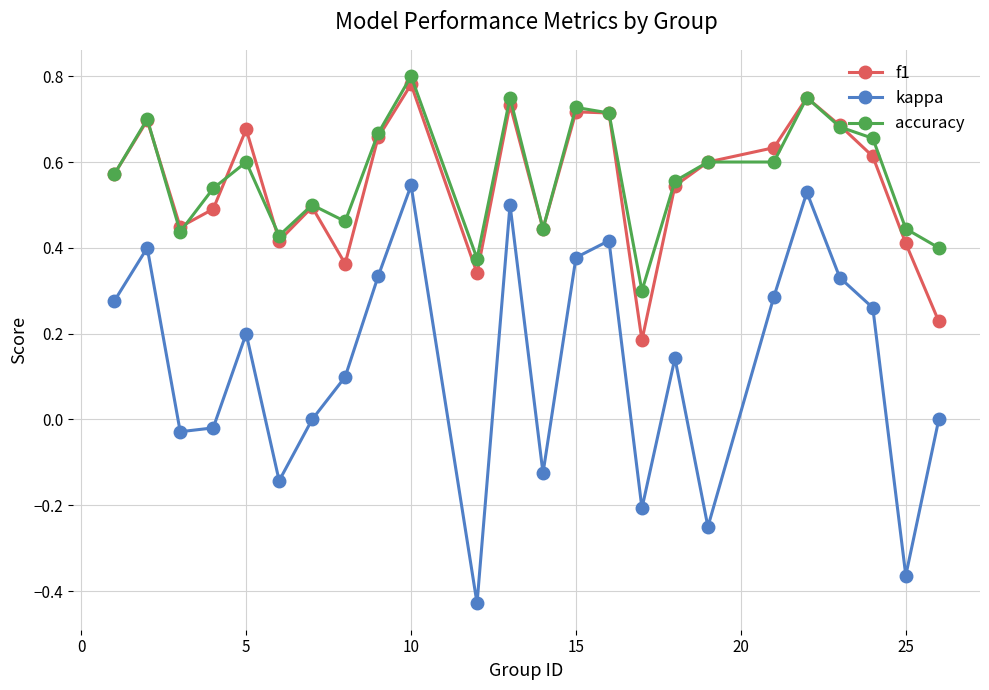

True or false: kappa and f1 intersect in this chart.

False